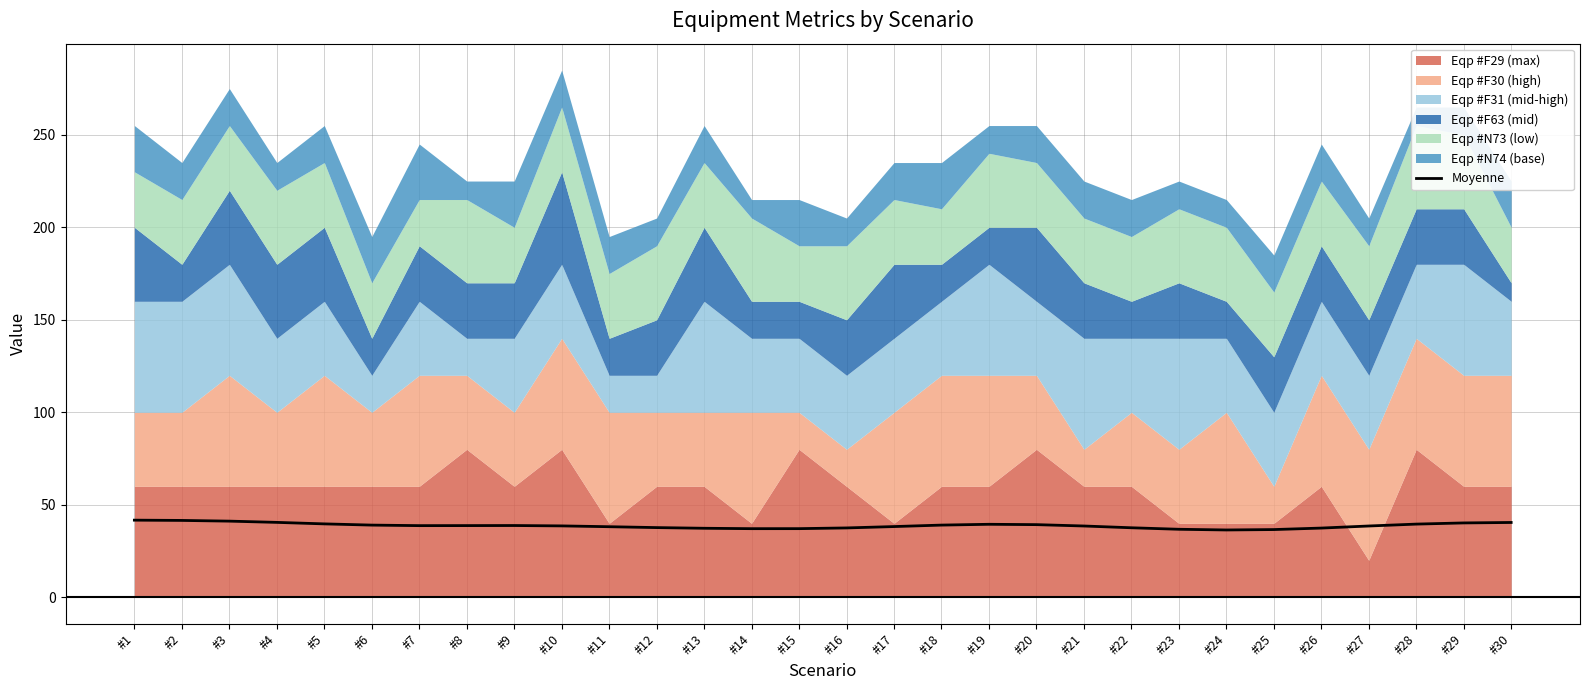

What is the sum of the values at #5 and #4?

80.2